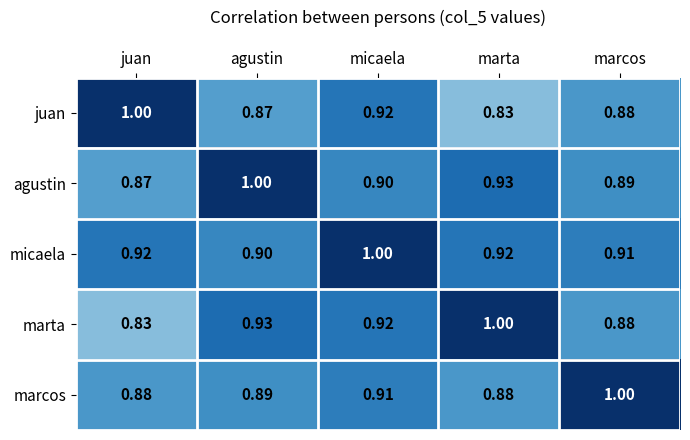

Which series has the largest range (max minus min)?

juan